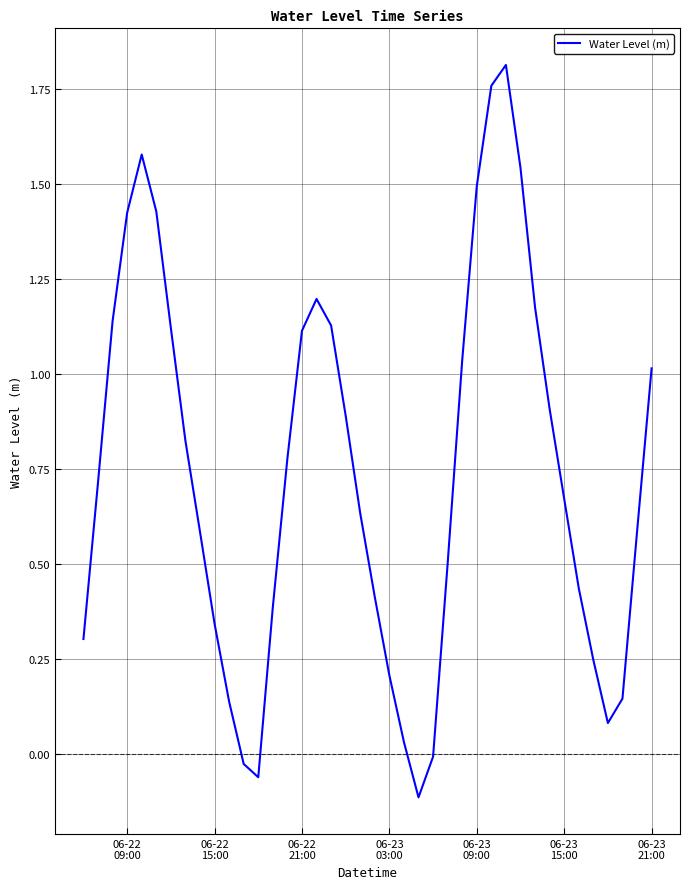

Reading right to left, what are all the values shown in this chart?

1.0	0.6	0.1	0.1	0.2	0.4	0.7	0.9	1.2	1.5	1.8	1.8	1.5	1.0	0.5	-0.0	-0.1	0.0	0.2	0.4	0.6	0.9	1.1	1.2	1.1	0.8	0.4	-0.1	-0.0	0.1	0.3	0.6	0.8	1.1	1.4	1.6	1.4	1.1	0.7	0.3